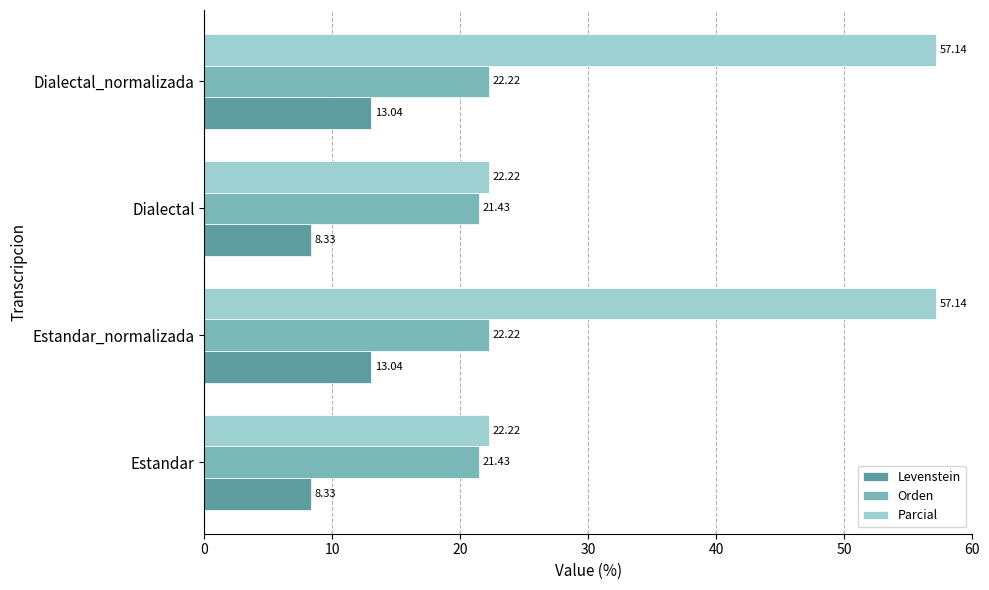

What is the average value of the Levenstein series?

10.7